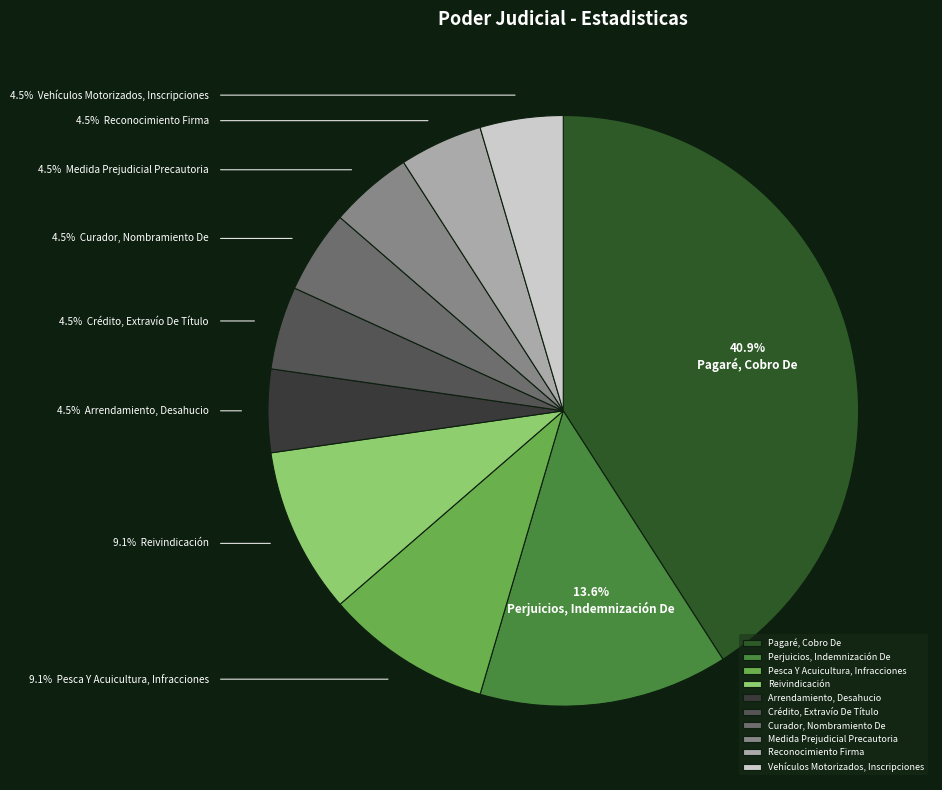

Combined, do Pesca Y Acuicultura, Infracciones and Vehículos Motorizados, Inscripciones account for over 50%?

No